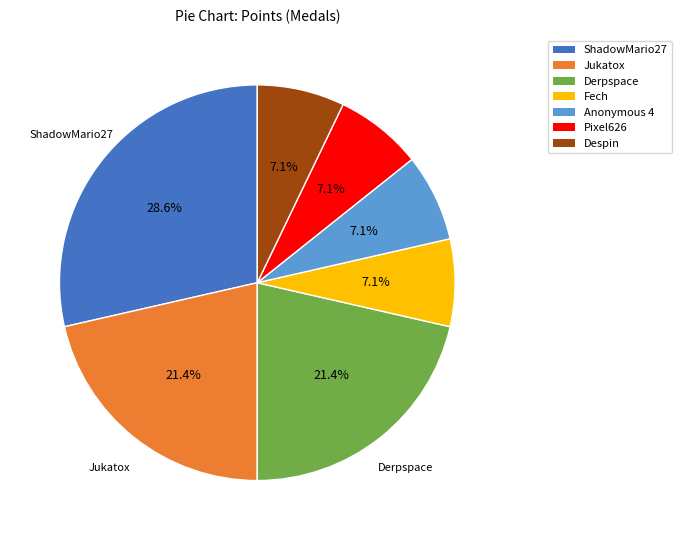

Is Despin the majority of the pie?

No